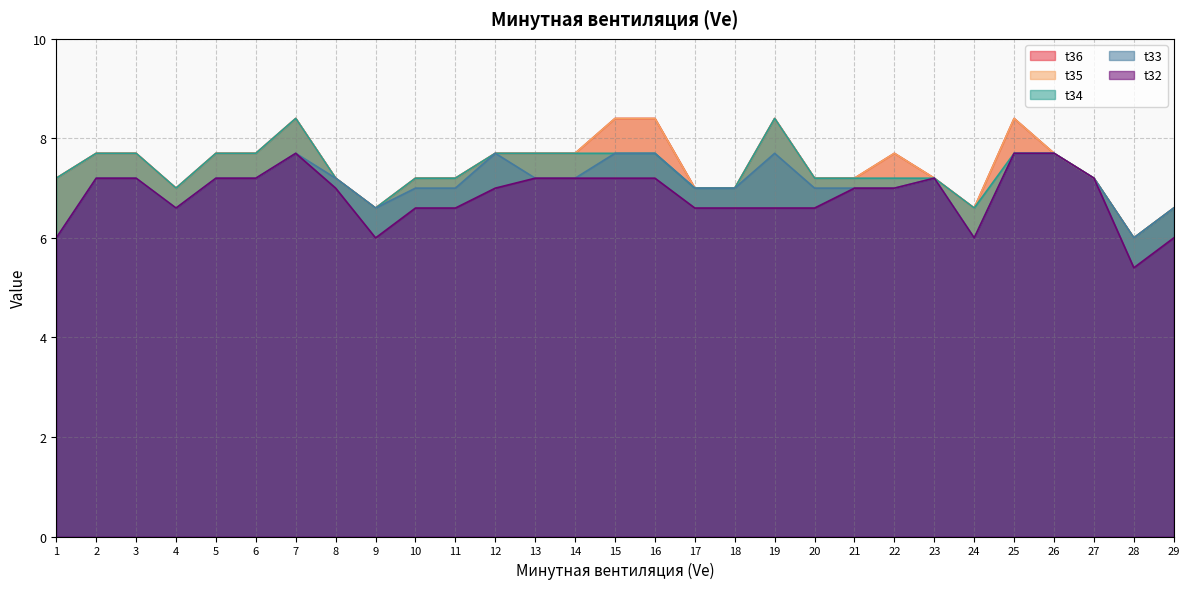

Is it true that t34 equals 9.4 at 18?

False